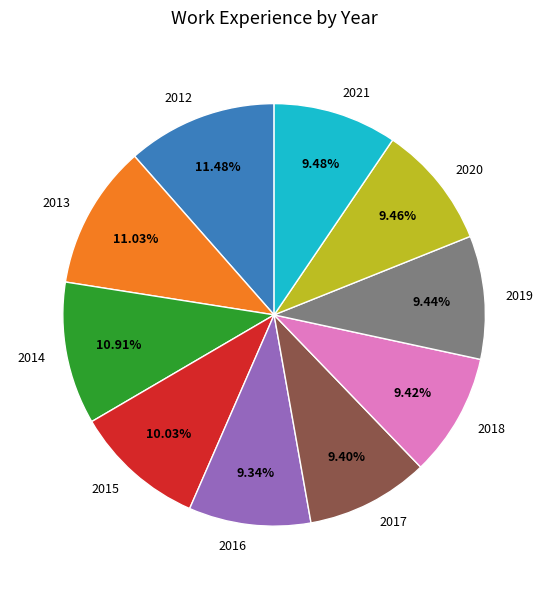

Approximately how many times larger is the value at 2020 compared to 2013?

0.9